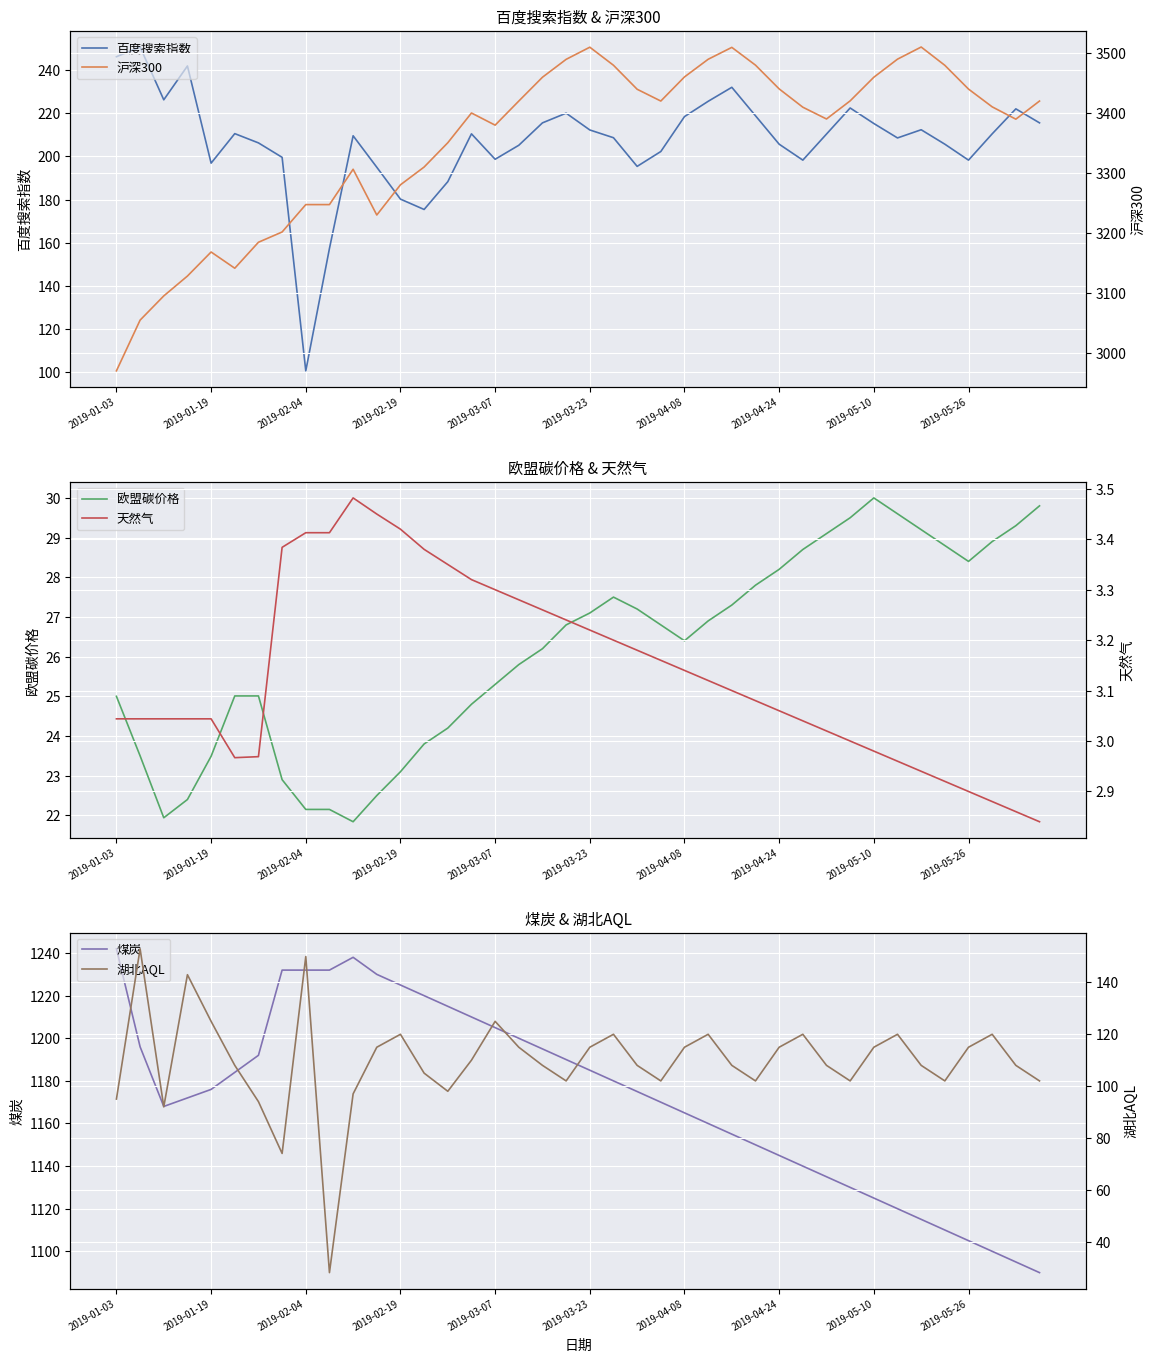

What is the highest value of the 煤炭 series?

1242